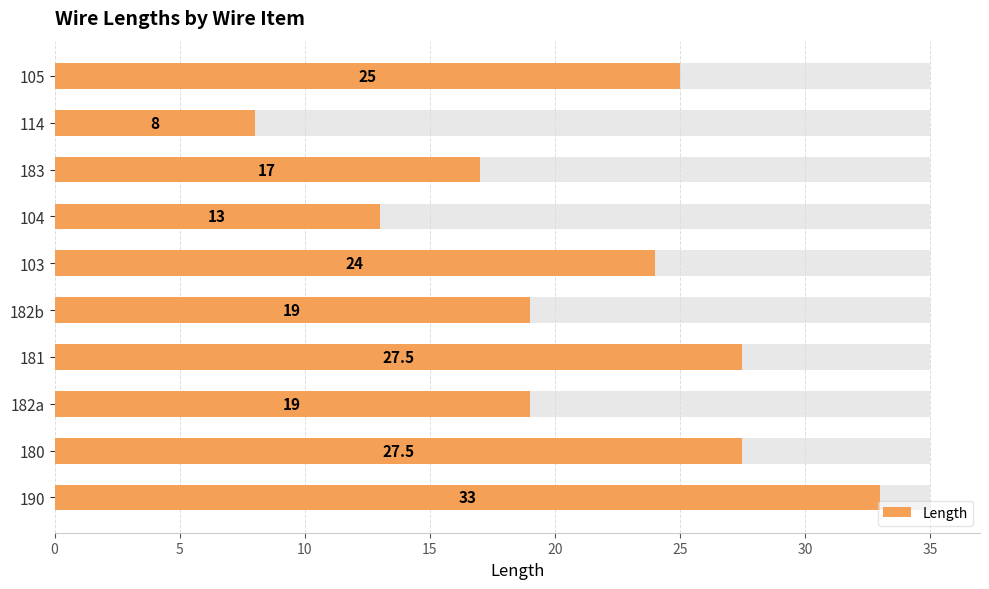

What is the value of the 6th bar from the left?

24.0